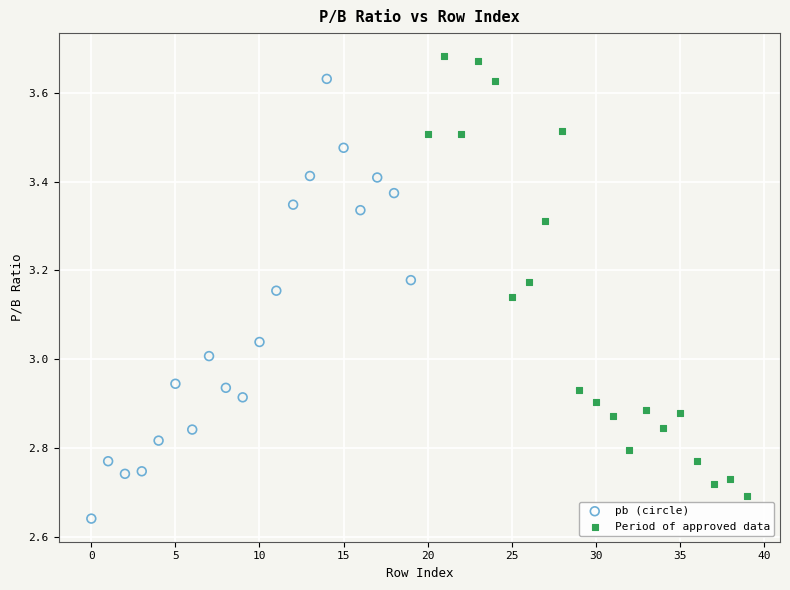

Which series reaches the maximum Y coordinate?

Period of approved data